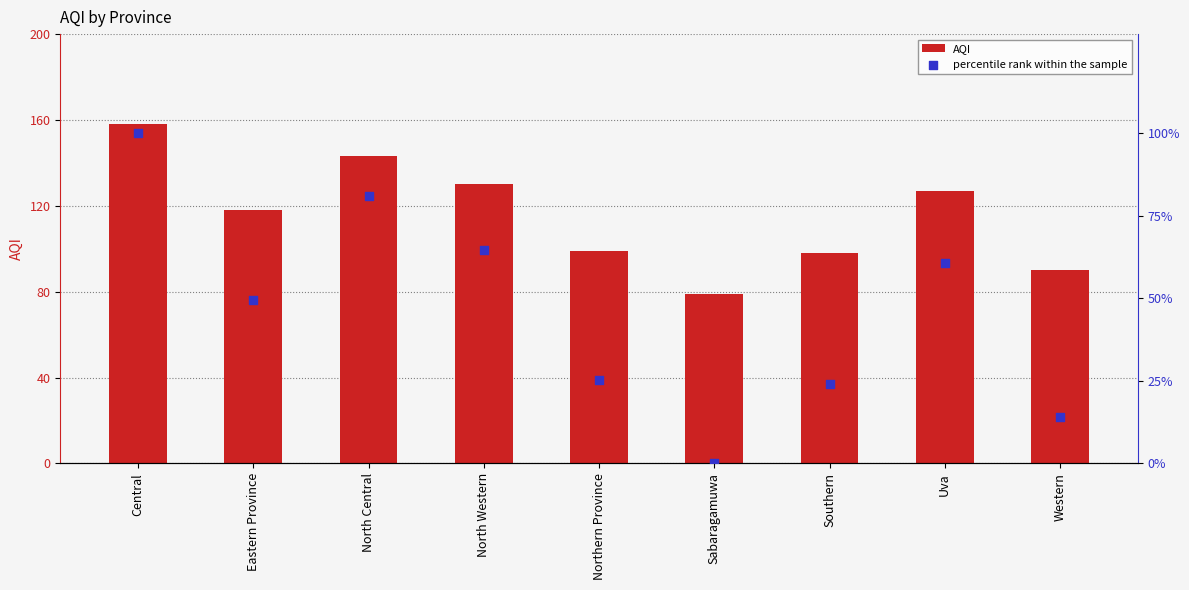

Is the value of AQI at Central greater than the value of percentile rank within the sample at Eastern Province?

Yes